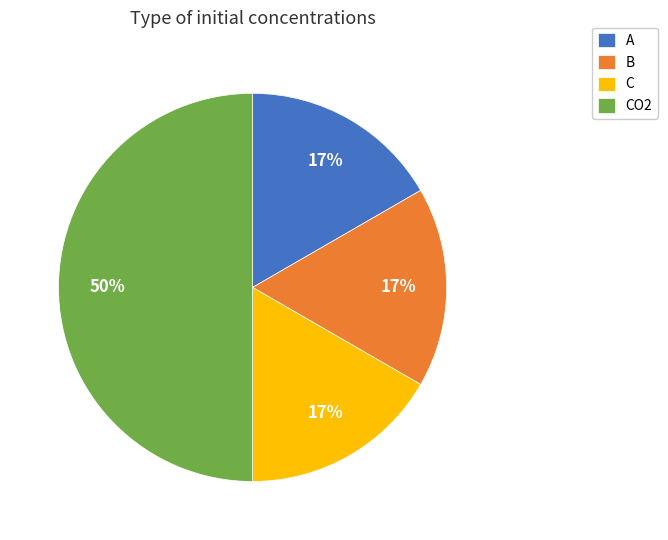

Is A the majority of the pie?

No